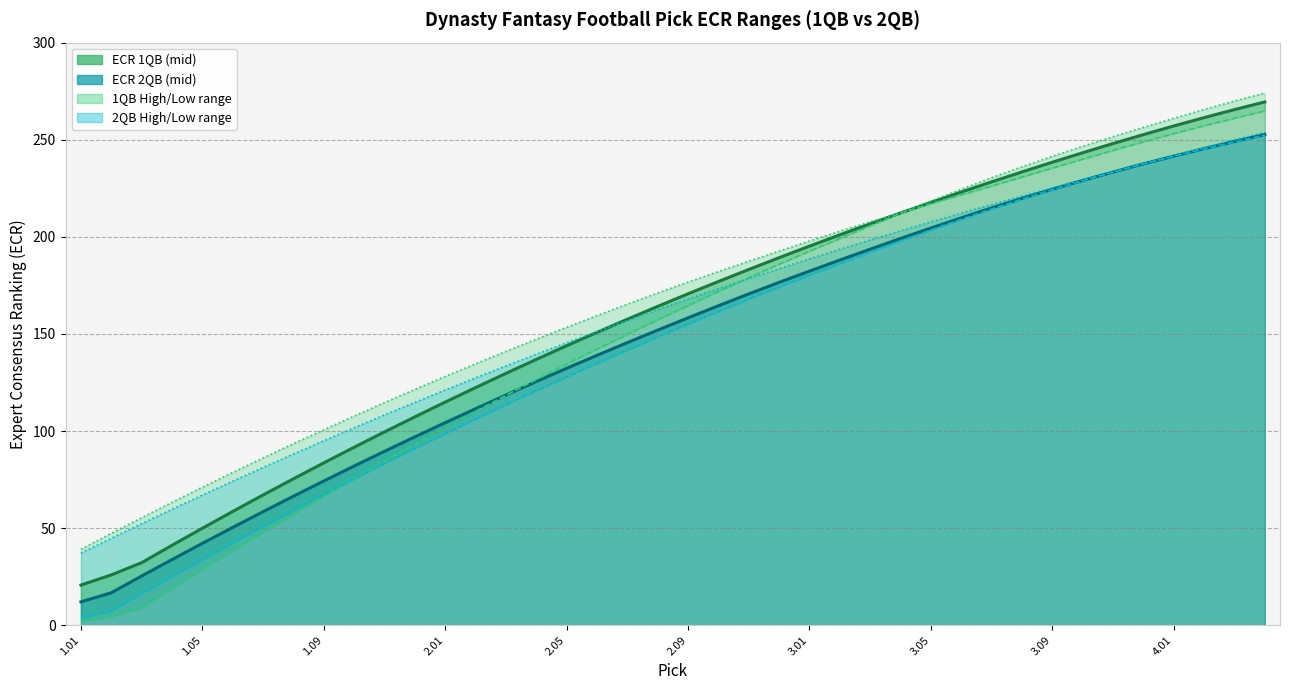

Is it true that ecr_low_2qb equals 376.9 at 39?

False